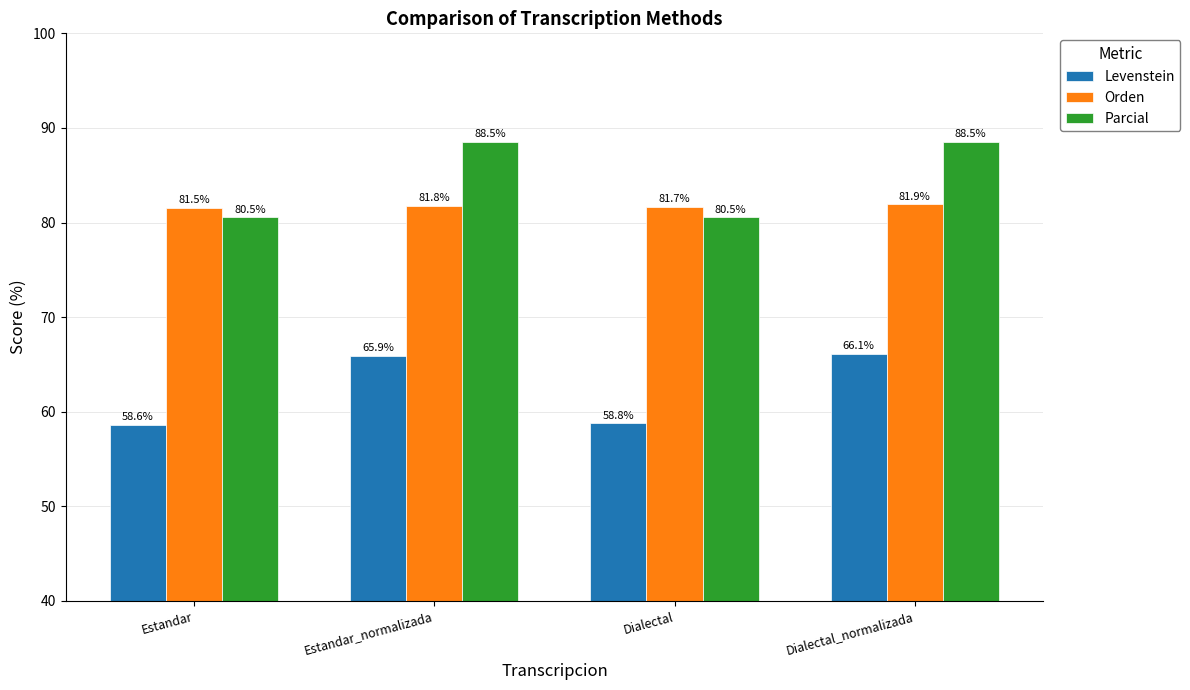

Is it true that Parcial equals 80.5 at Dialectal?

True